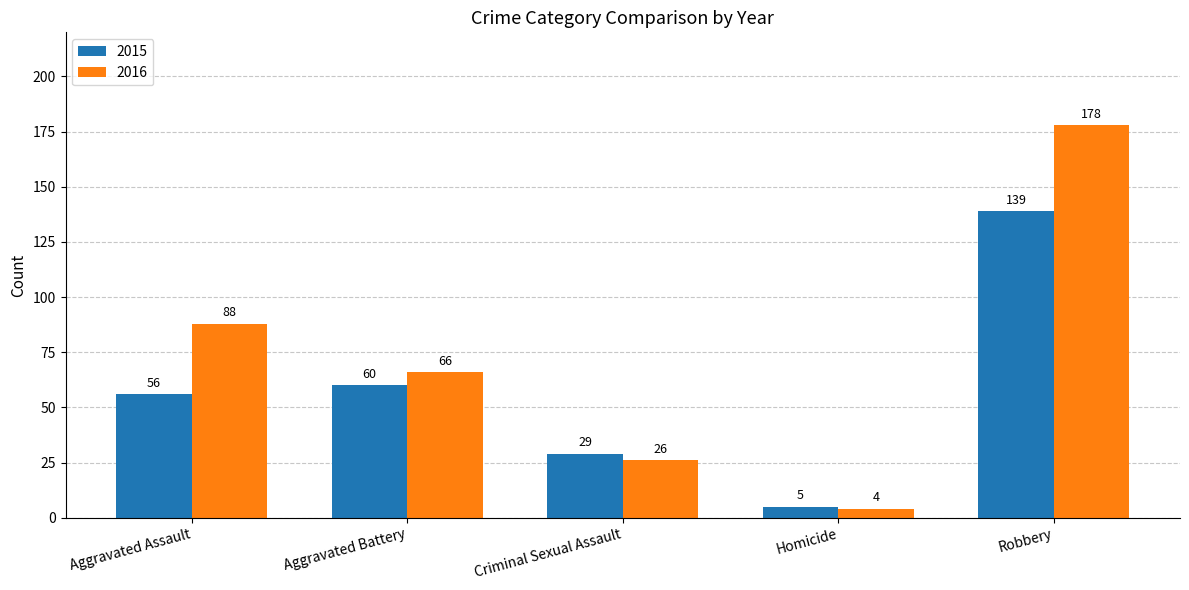

How many values in the 2015 series are below 56?

2